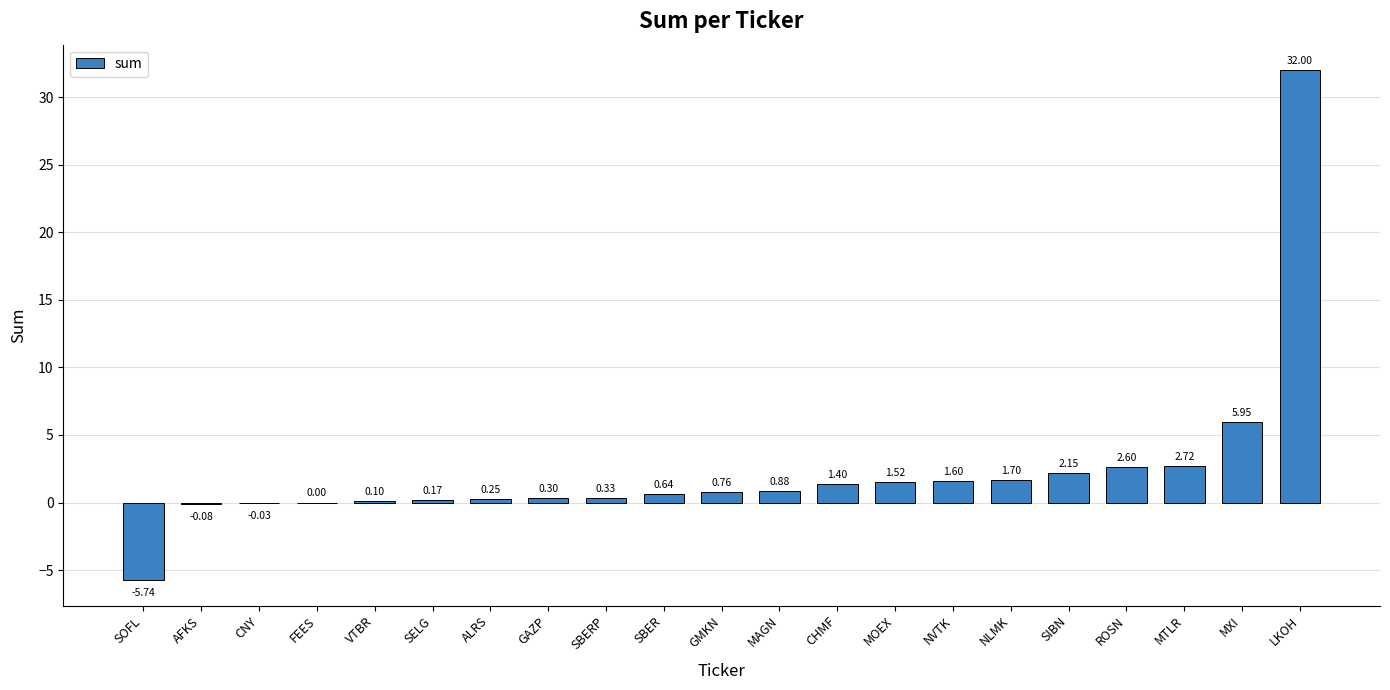

Which has a higher value, NVTK or SIBN?

SIBN